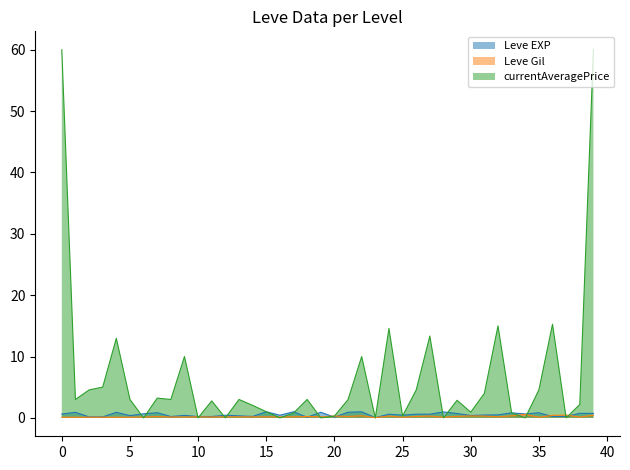

After their last crossing, which series has the higher values: Leve EXP or Leve Gil?

Leve EXP